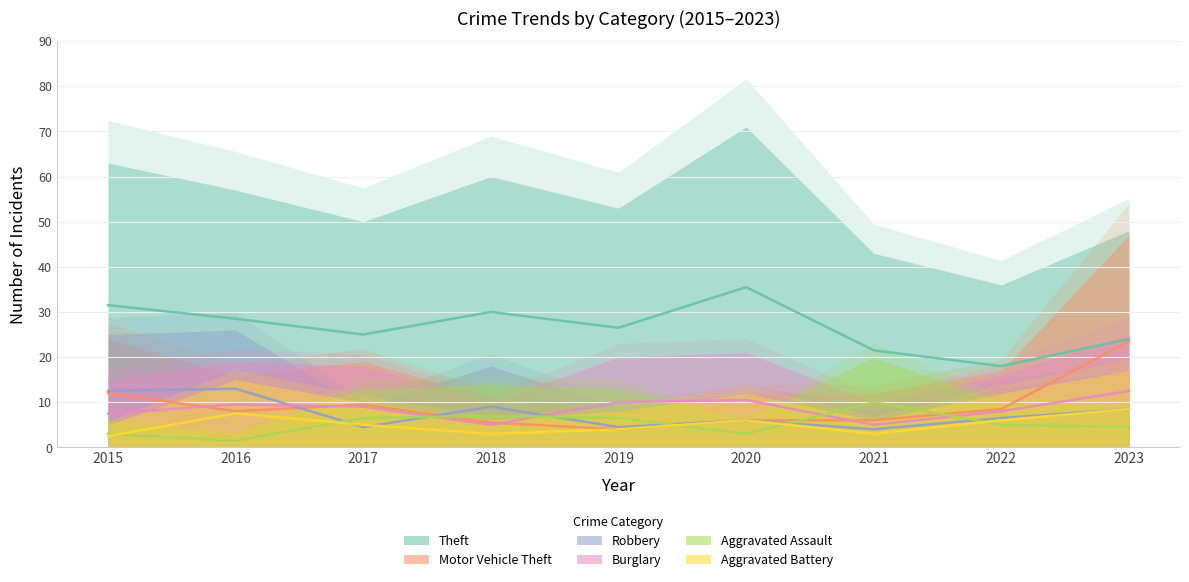

At 2017, list the series in order from smallest to largest.

Robbery, Aggravated Battery, Aggravated Assault, Burglary, Motor Vehicle Theft, Theft